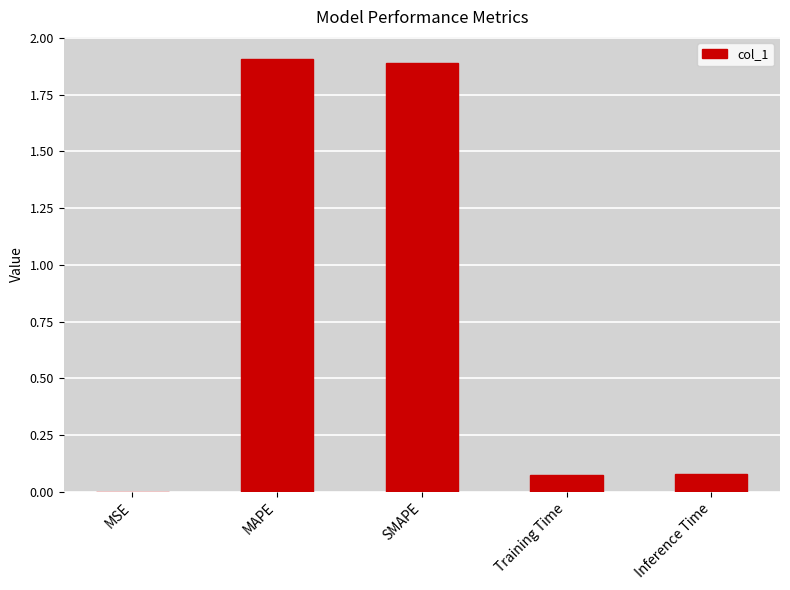

Between SMAPE and Training Time, which is larger?

SMAPE